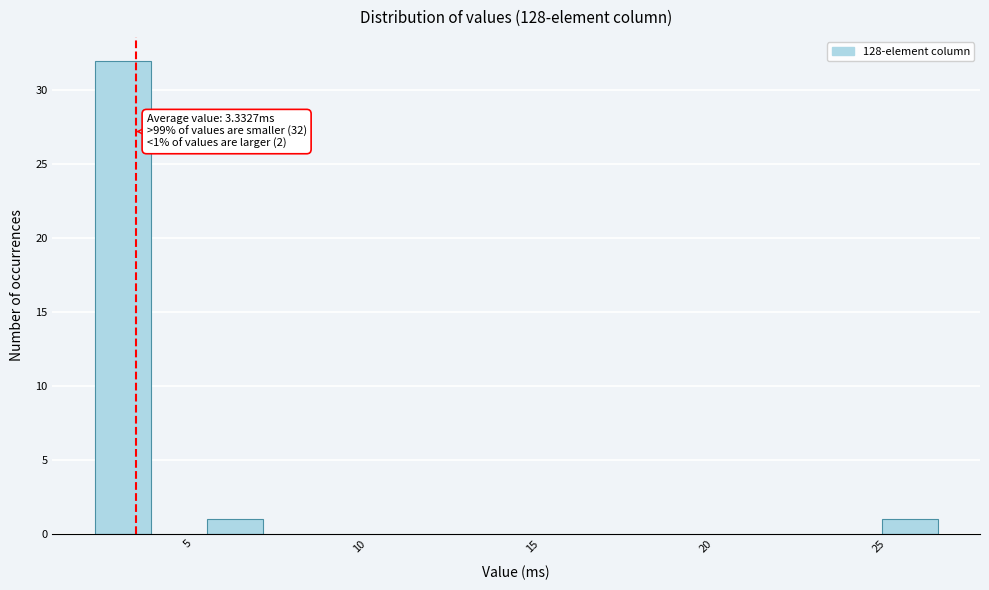

Around what value on the x-axis is the tallest bar? Give the approximate position of its centre, as read against the axis.

3.0